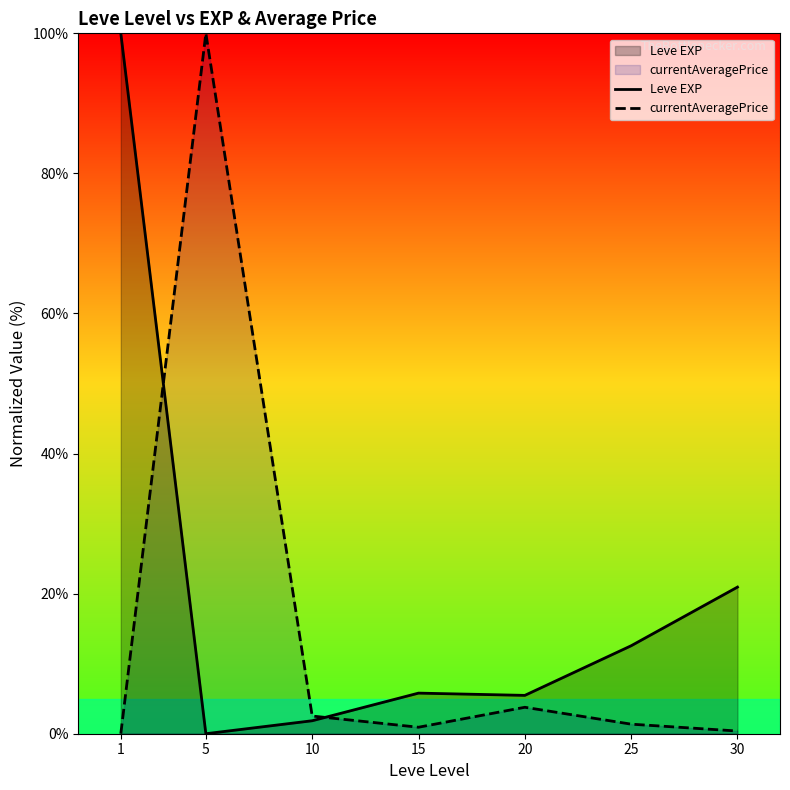

Rank the series by their maximum value, from lowest to highest.

Leve EXP, currentAveragePrice